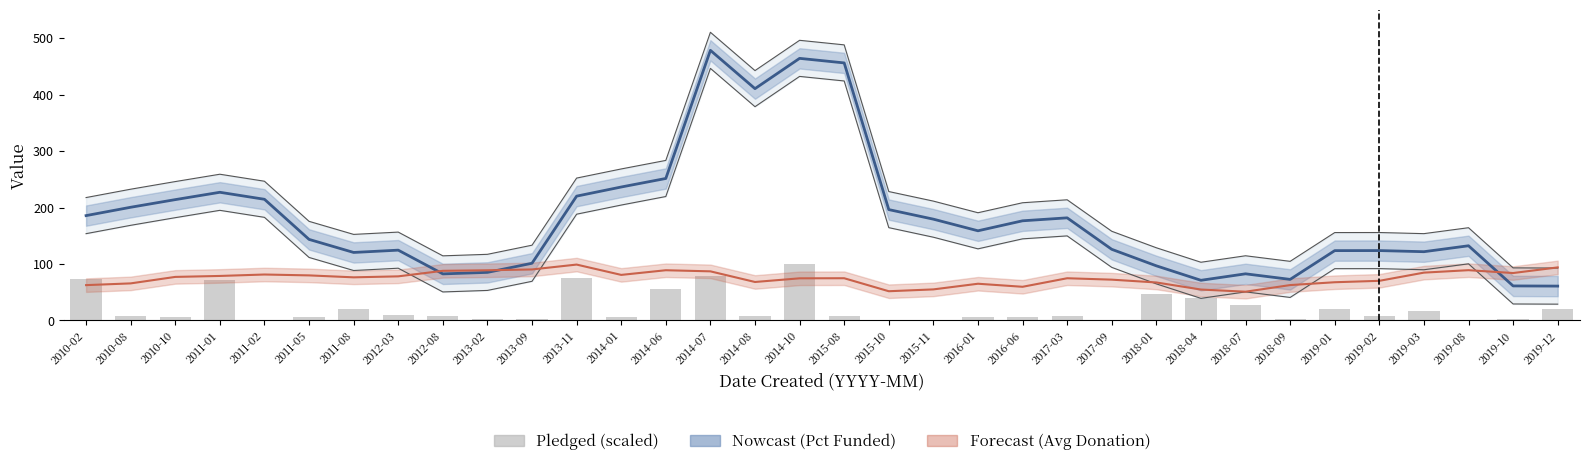

At which label does Percent Funded (smooth) reach its peak?

2014-07